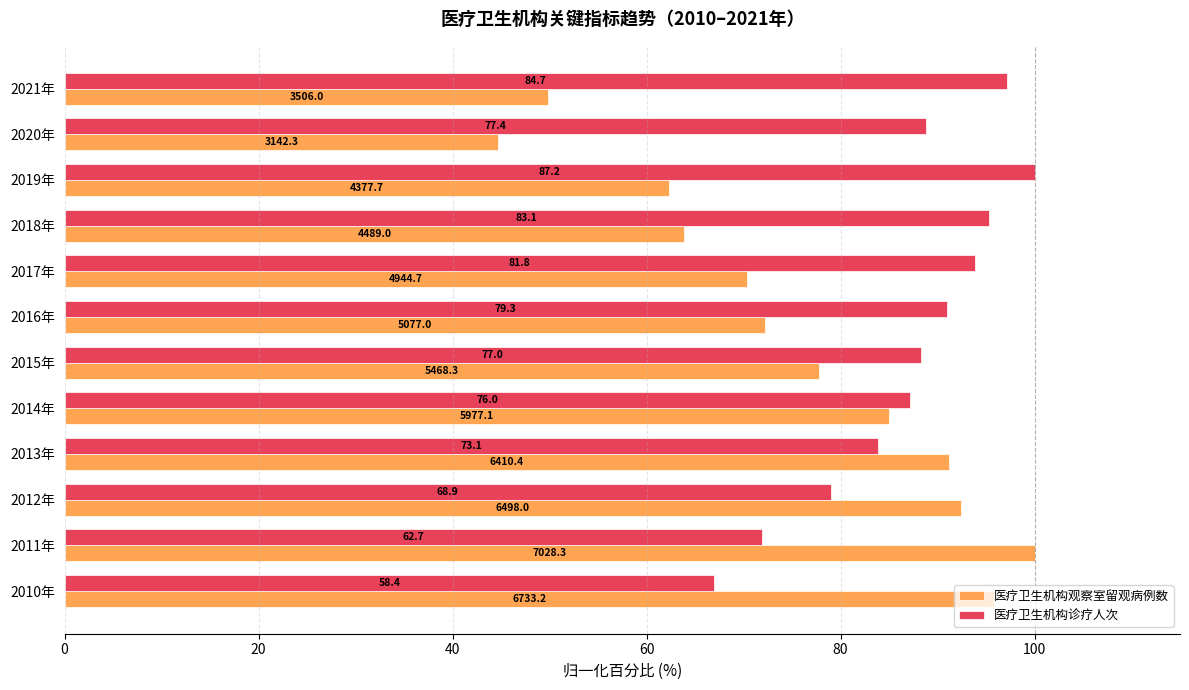

What are all the series names shown in the legend?

医疗卫生机构观察室留观病例数, 医疗卫生机构诊疗人次